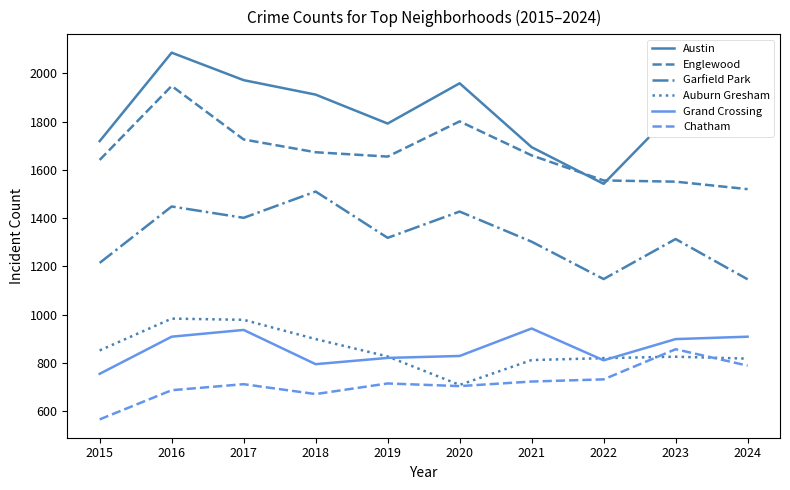

Which series has the largest total across all categories?

Austin